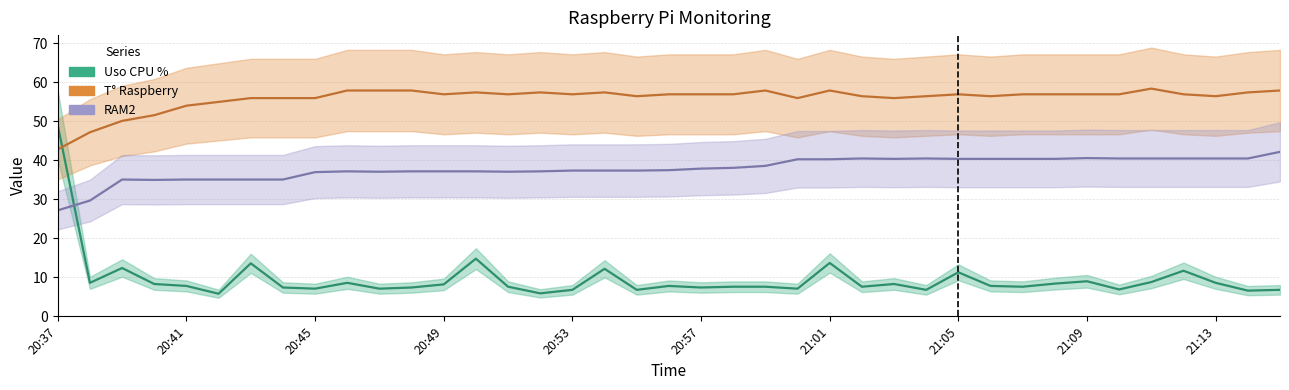

At how many categories does at least one series exceed 35?

39